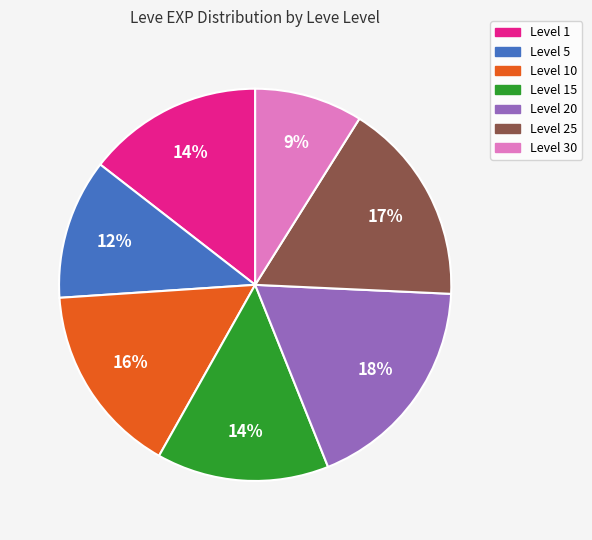

To the nearest percent, what is the difference between the largest and smallest slice percentages?

9%